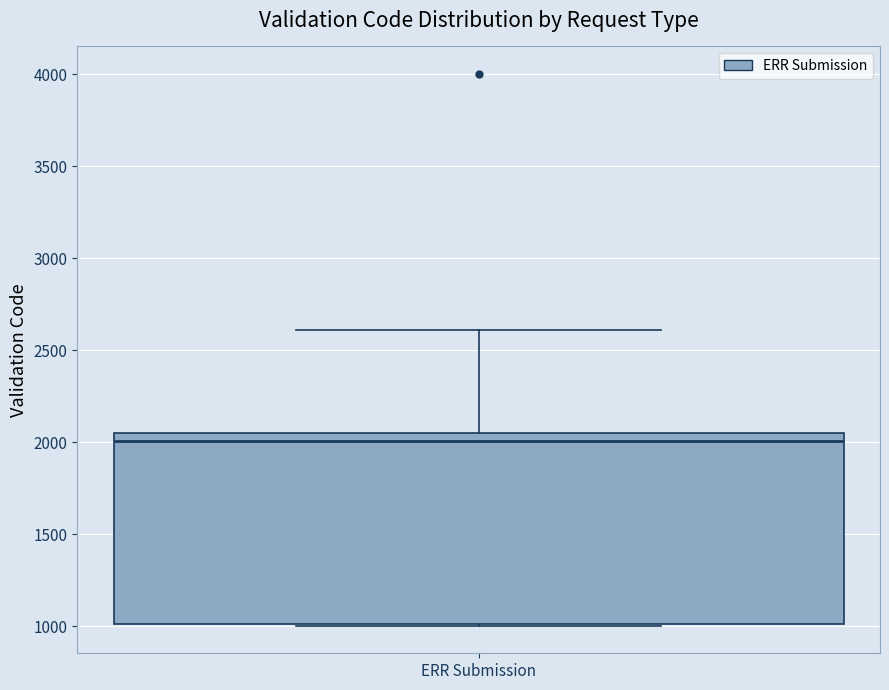

Transcribe this box plot: give where the median line is, the range the box spans, and where the two whiskers end, as read against the y-axis. The values are not printed on the chart, so give them approximately, as read against the axis.

median 2000, box 1000 to 2050, whiskers 1000 to 2600